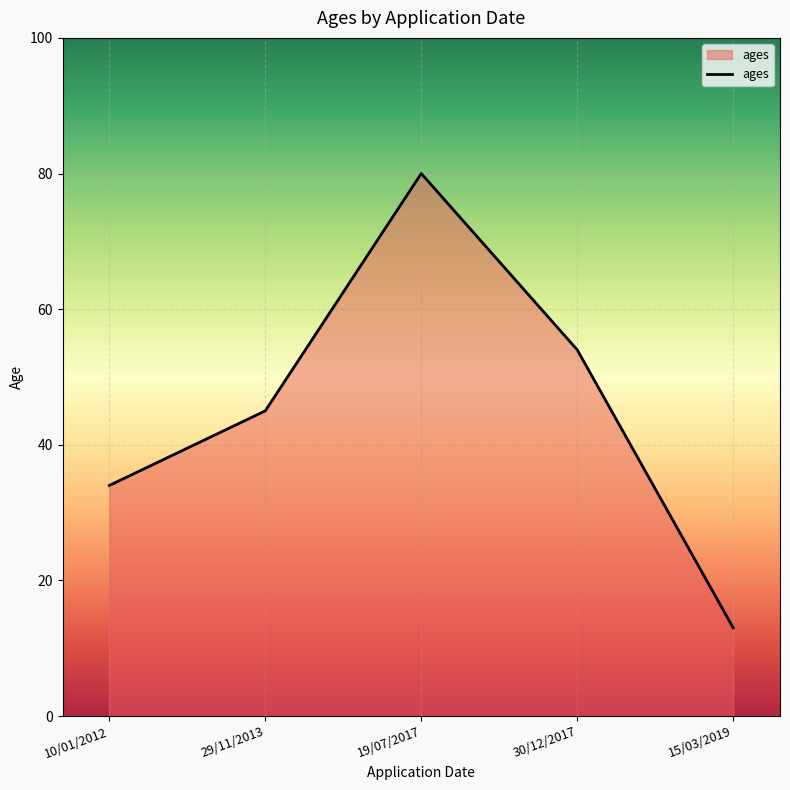

How many categories are shown in the chart?

5